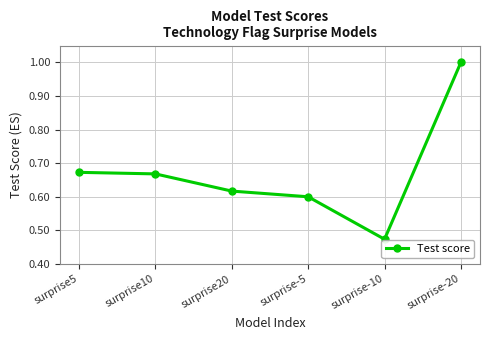

What is the maximum value shown in the chart?

1.0